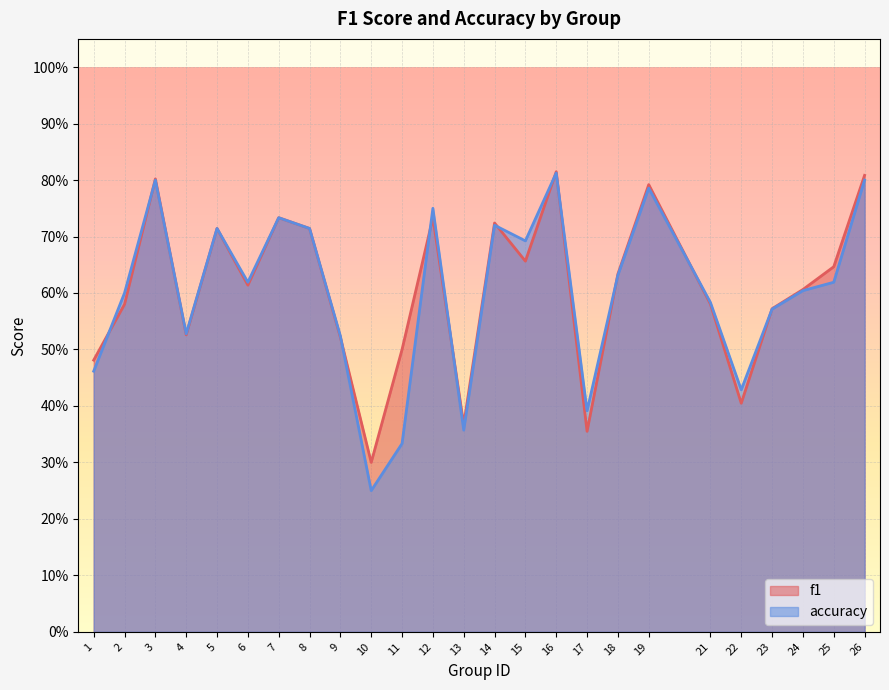

What is the value of the accuracy point at the 6th from the left?

0.6